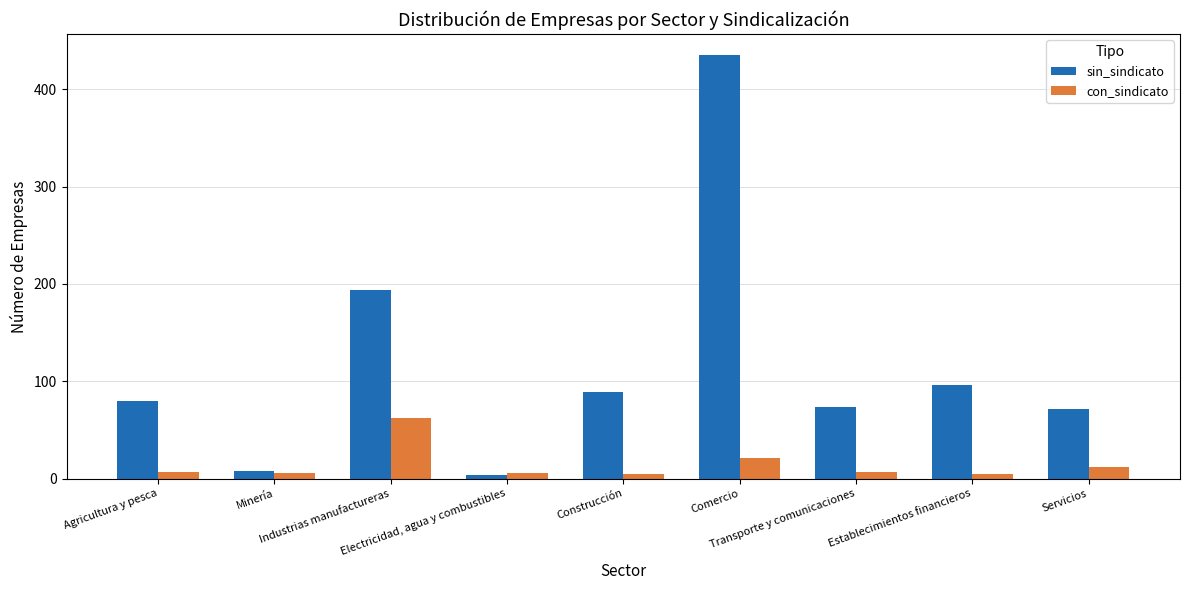

True or false: con_sindicato has a value of 18 at Industrias manufactureras.

False